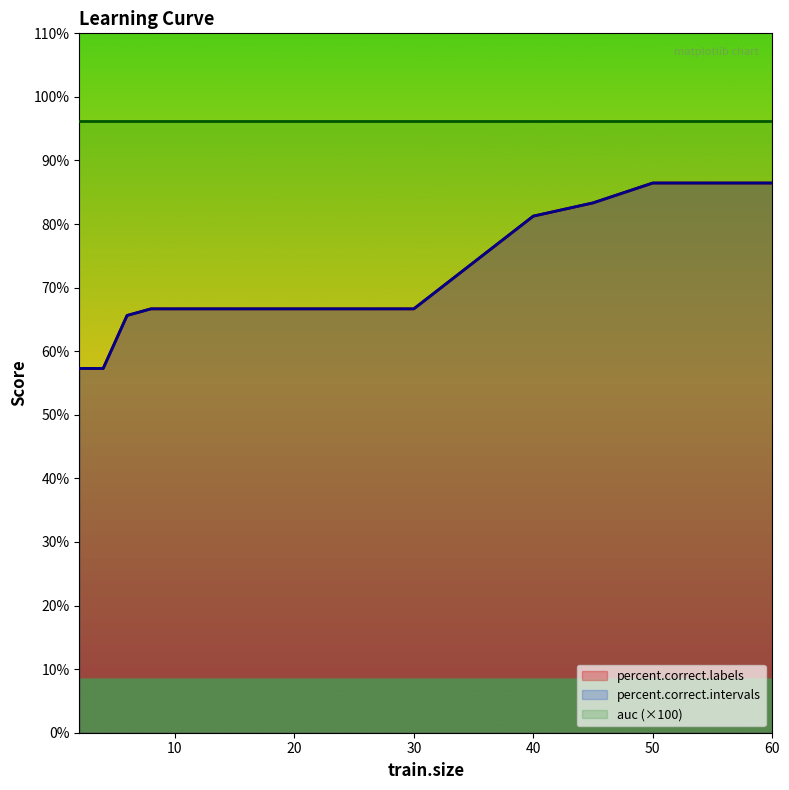

What is the difference between the maximum and second lowest values in the percent.correct.labels series?

29.2